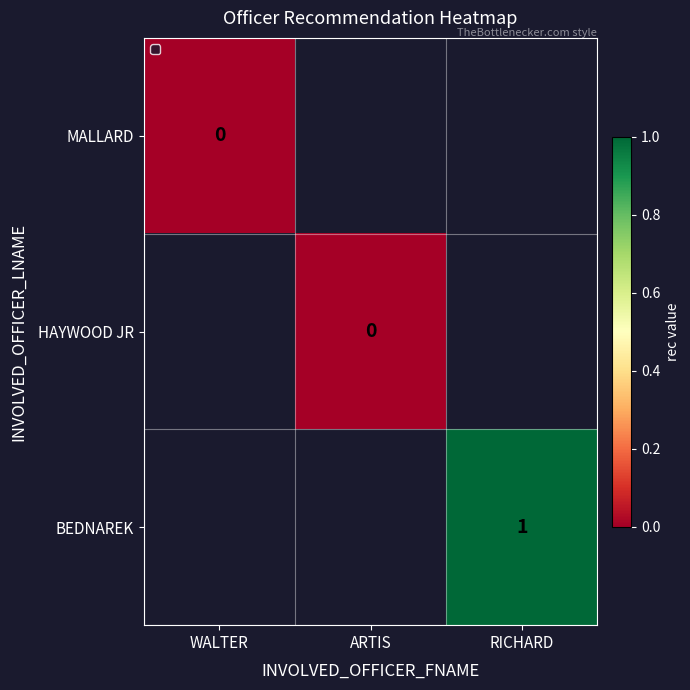

At which label does MALLARD reach its minimum?

WALTER